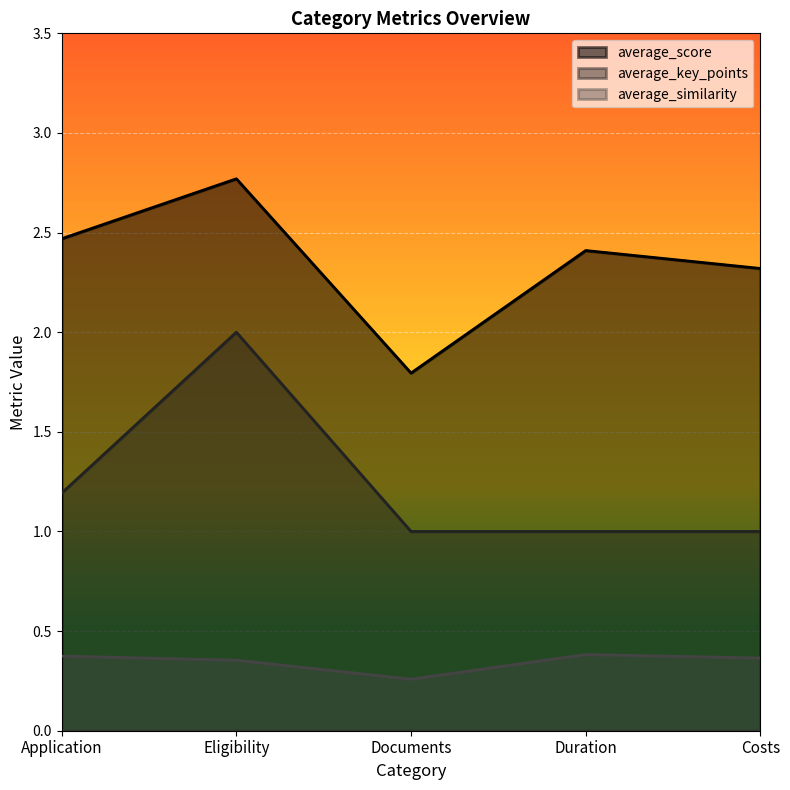

What position from the left is Application?

1